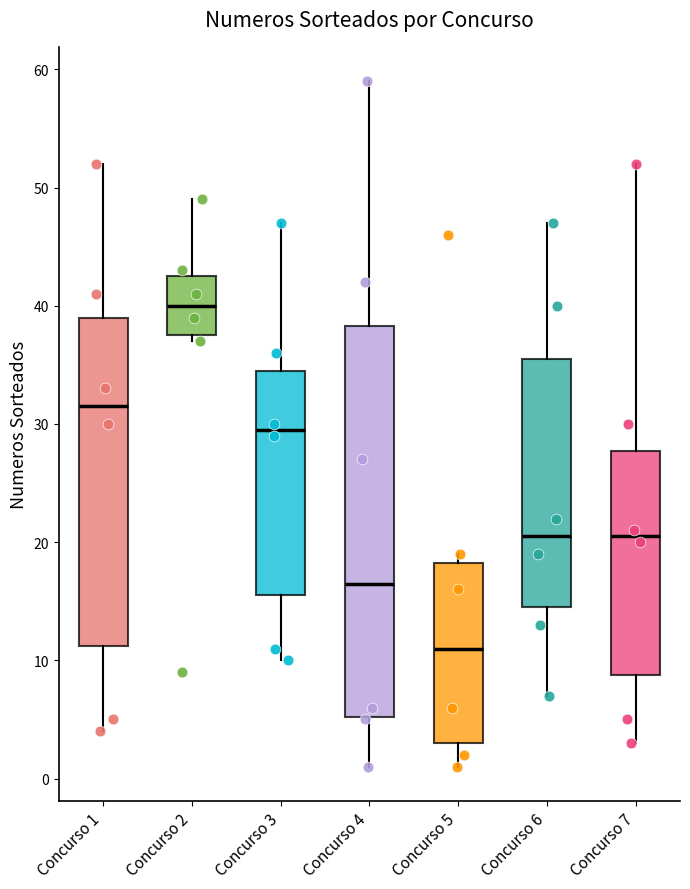

Reading left to right, read every box against the y-axis: the position of its median line, the range the box covers, and the ends of its whiskers. The values are not printed on the chart, so give them approximately, as read against the axis.

Concurso 1: median 32, box 11 to 39, whiskers 4 to 52
Concurso 2: median 40, box 38 to 43, whiskers 37 to 49
Concurso 3: median 30, box 16 to 35, whiskers 10 to 47
Concurso 4: median 17, box 5 to 38, whiskers 1 to 59
Concurso 5: median 11, box 3 to 18, whiskers 1 to 19
Concurso 6: median 21, box 15 to 36, whiskers 7 to 47
Concurso 7: median 21, box 9 to 28, whiskers 3 to 52